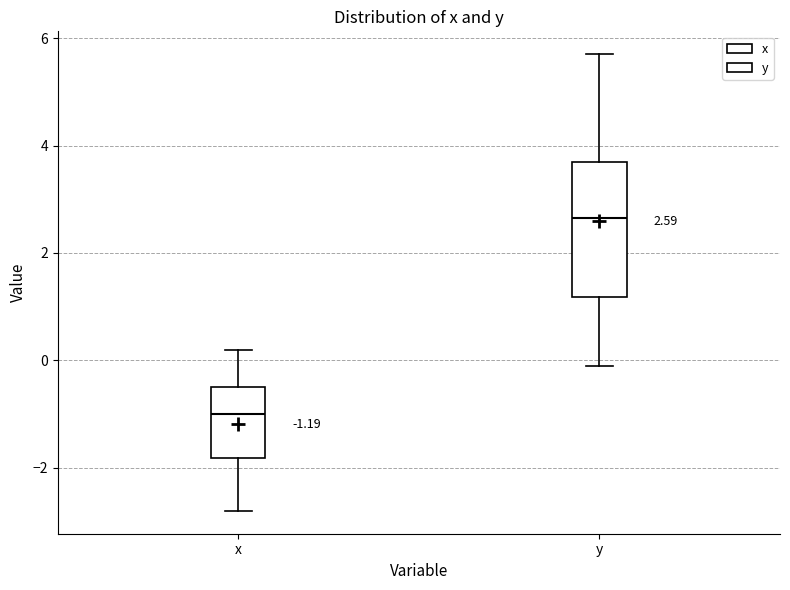

Which box has the highest median line?

y